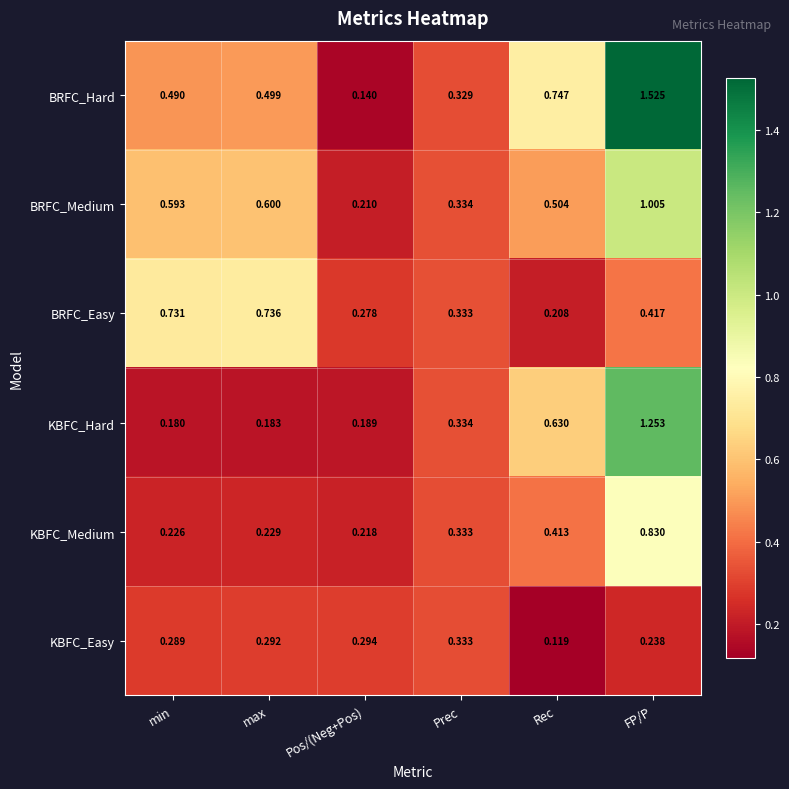

Which series has the largest total across all categories?

BRFC_Hard